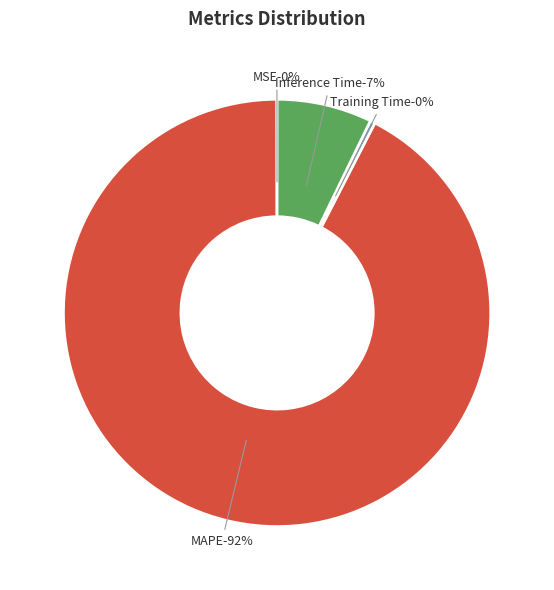

Between MAPE and Inference Time, which is larger?

MAPE